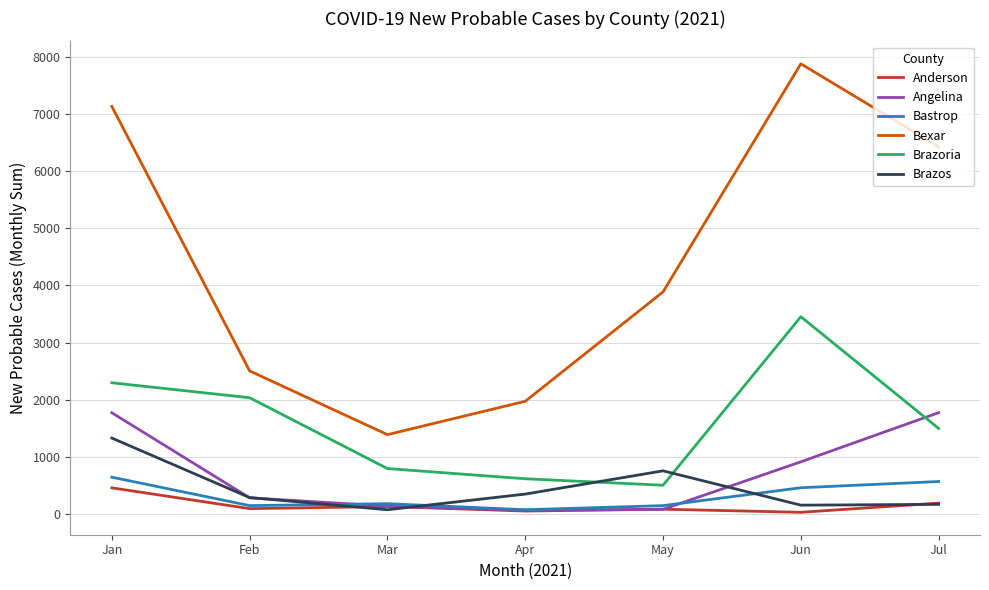

What is the approximate value of Anderson at Feb?

91